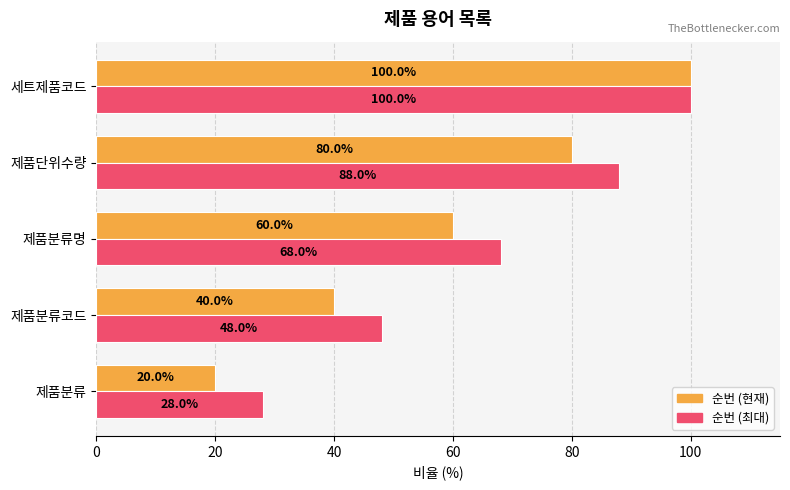

What is the spread (max minus min) of values at 제품분류?

8